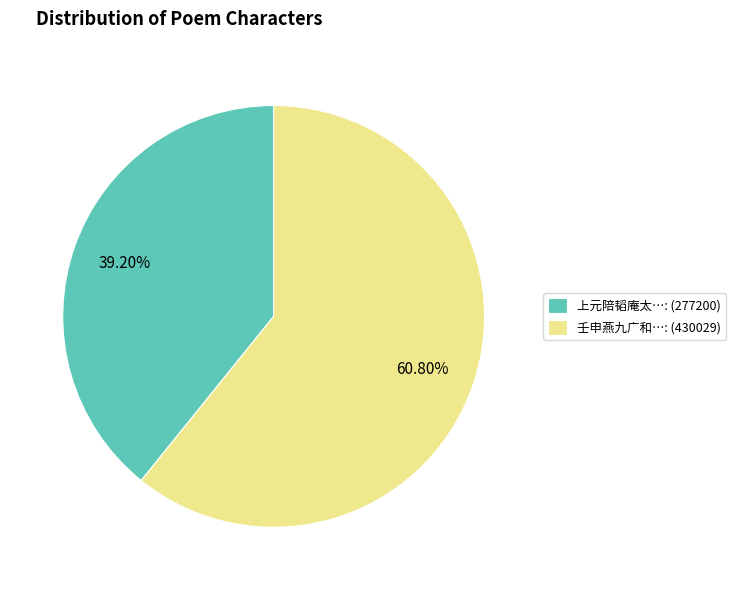

Approximately how many times larger is the value at 上元陪韬庵太…: (277200) compared to 壬申燕九广和…: (430029)?

0.6